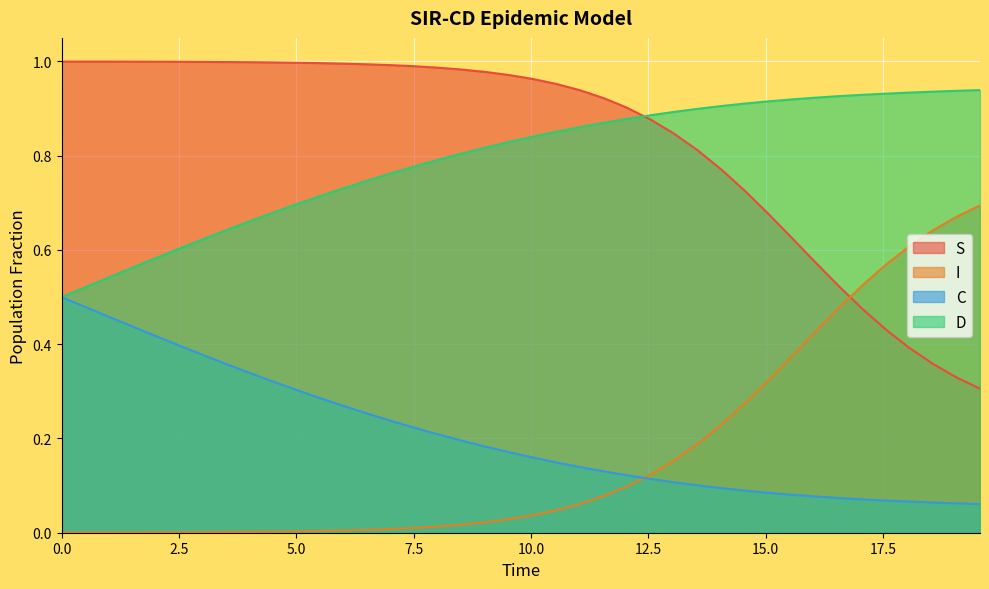

What is the greatest value displayed?

1.0